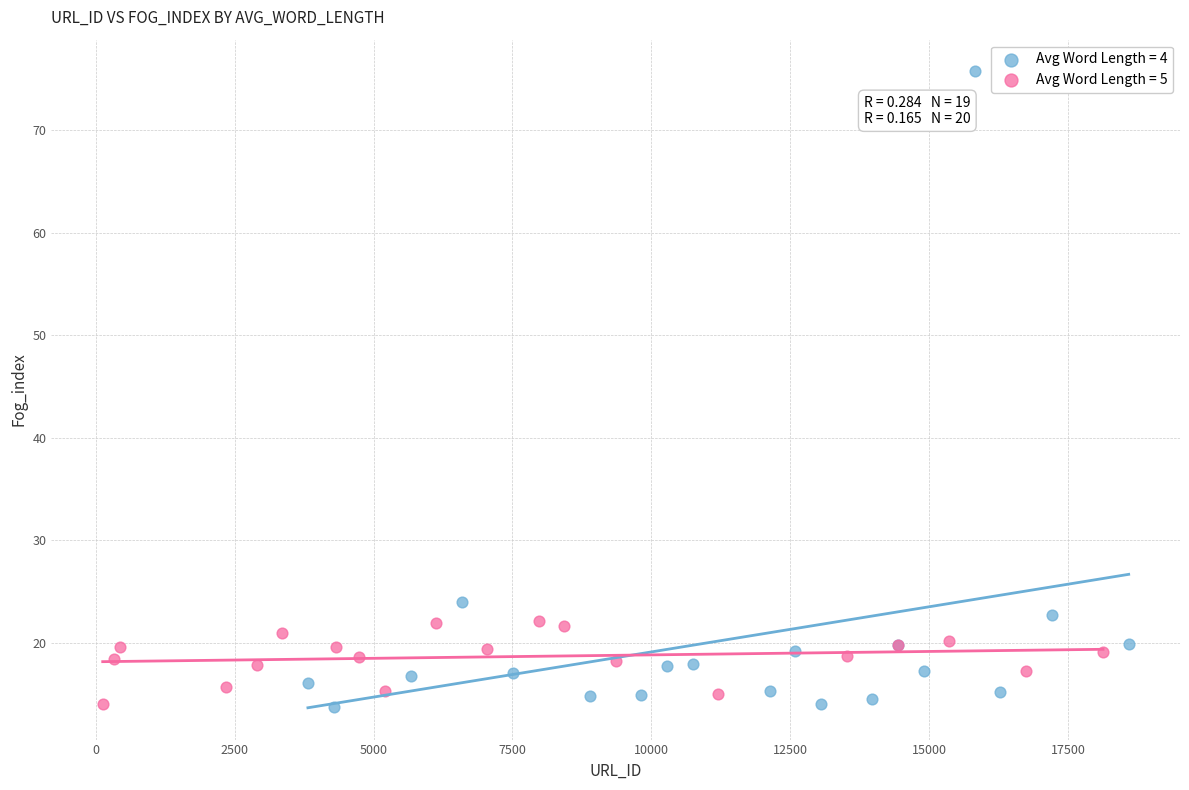

Which series contains the highest Y value?

Avg Word Length = 4